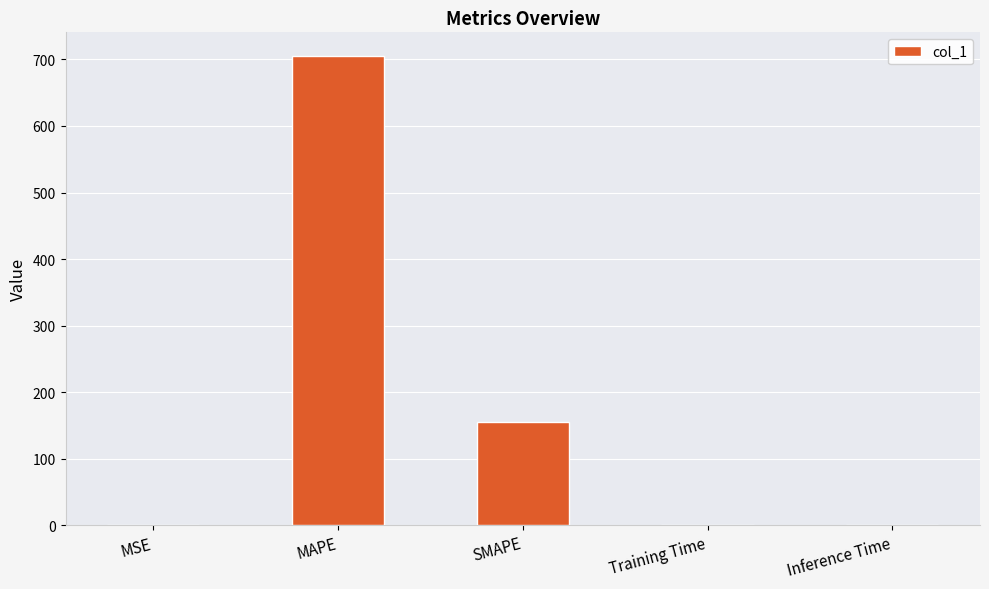

Which has a higher value, SMAPE or MSE?

SMAPE